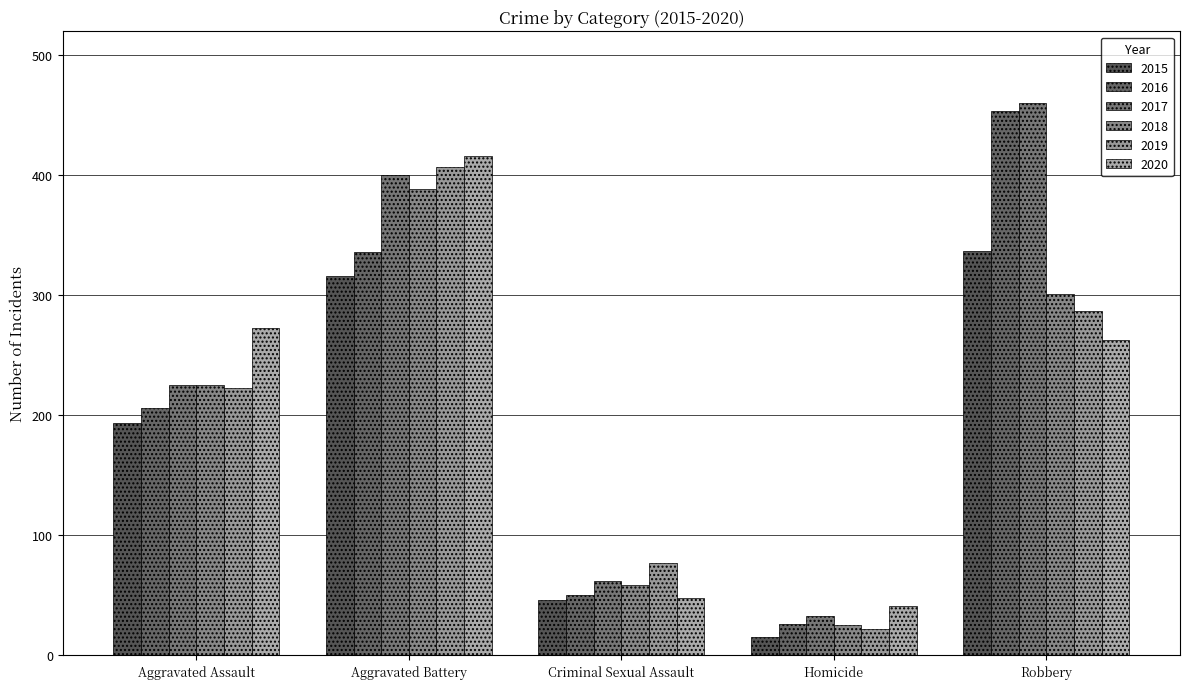

Between Aggravated Assault and Robbery, which series saw the biggest shift?

2016